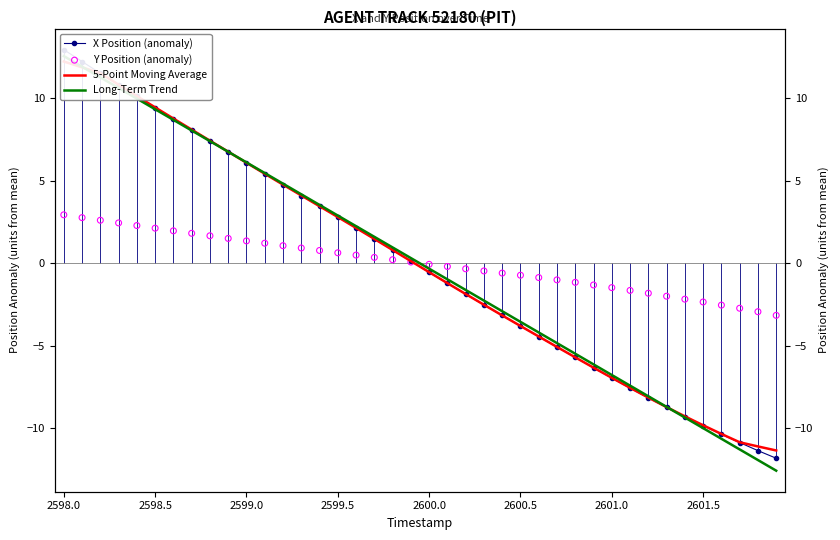

Which series has the widest spread of Y values?

Long-Term Trend